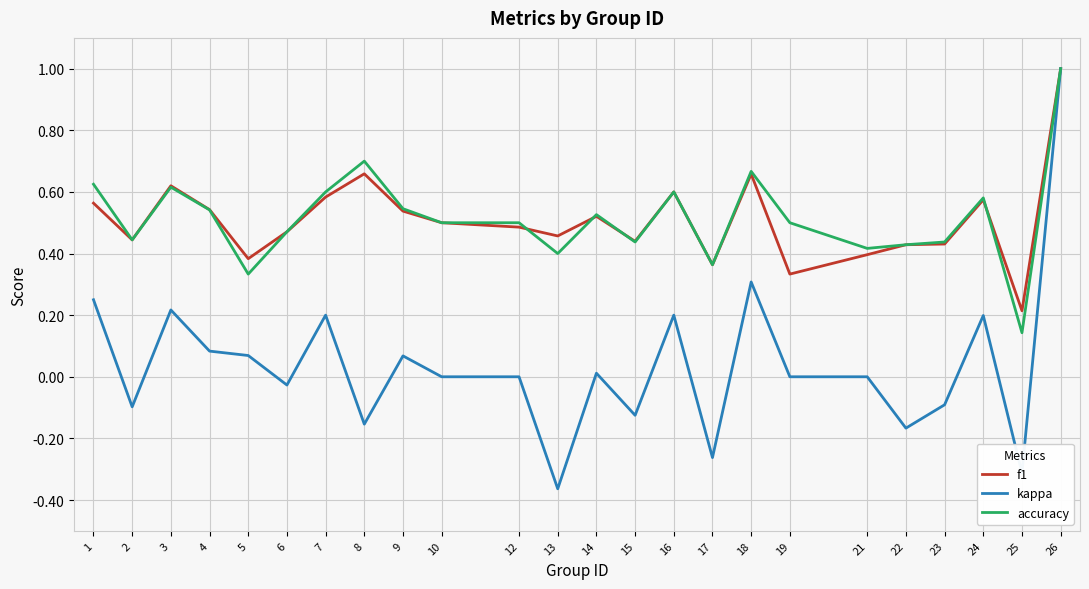

Between 8 and 19, which series saw the biggest shift?

f1